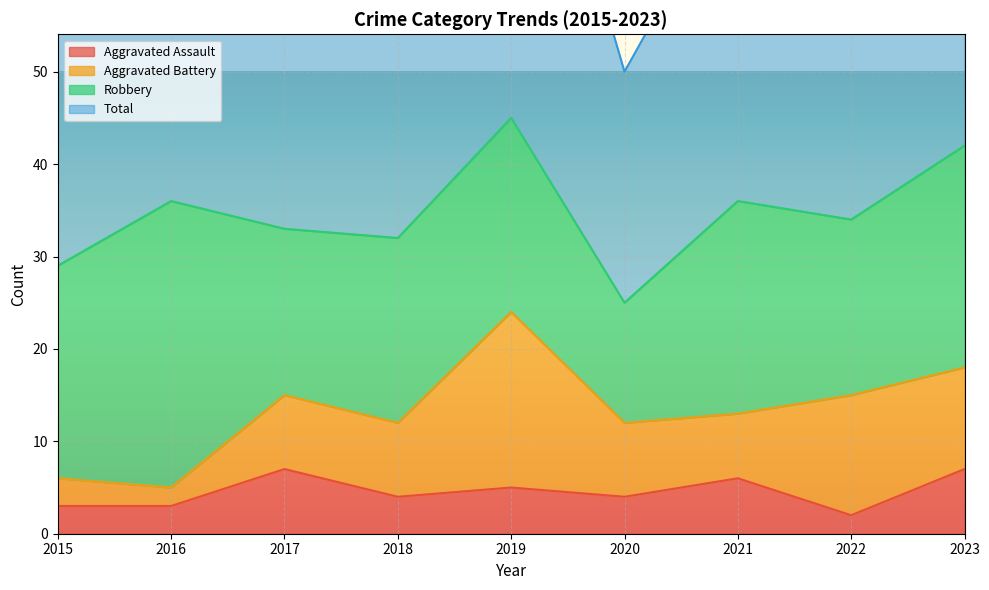

True or false: Total and Aggravated Assault cross at least once.

False